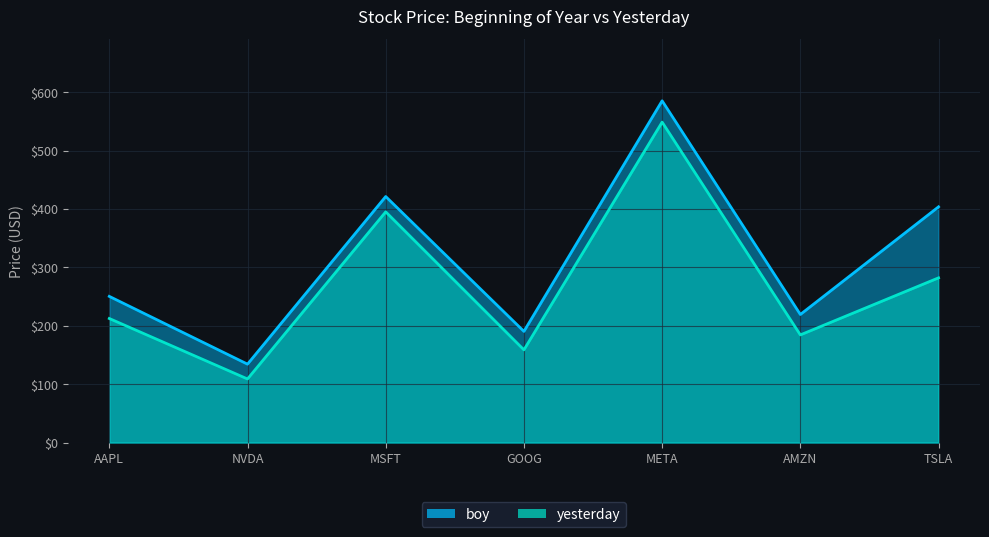

How many lines are shown in the chart?

2